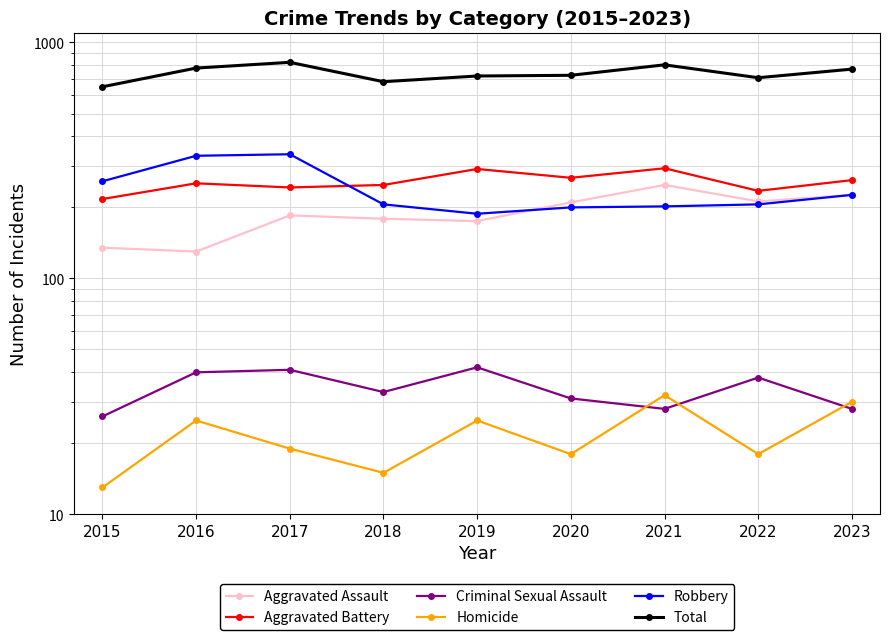

True or false: Aggravated Assault has a value of 179 at 2018.

True